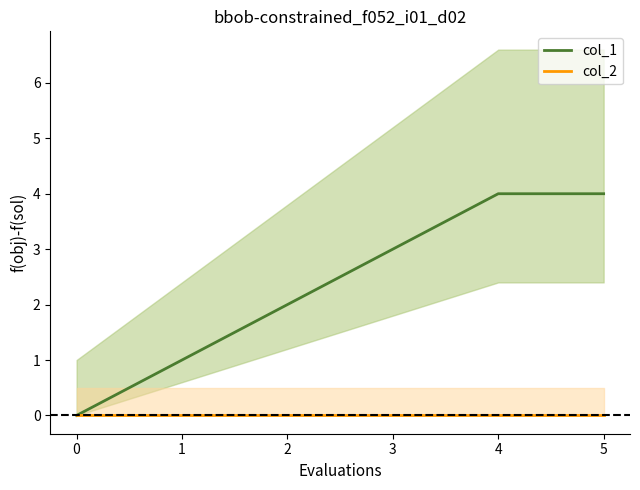

At 0, list the series in order from smallest to largest.

col_1, col_2